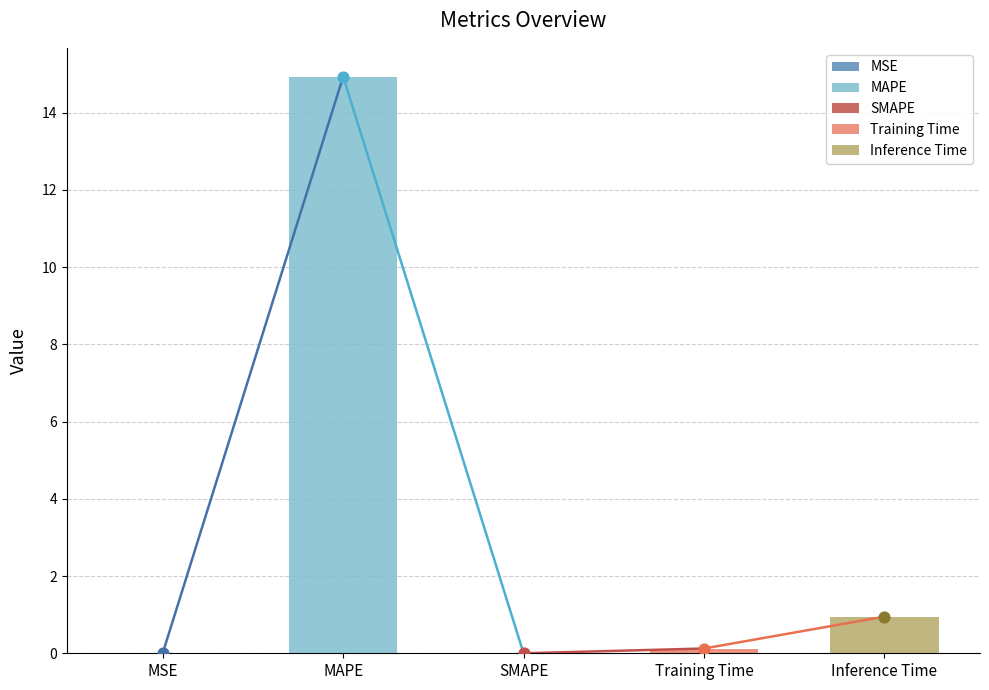

What is the change in value from SMAPE to Inference Time?

+0.9